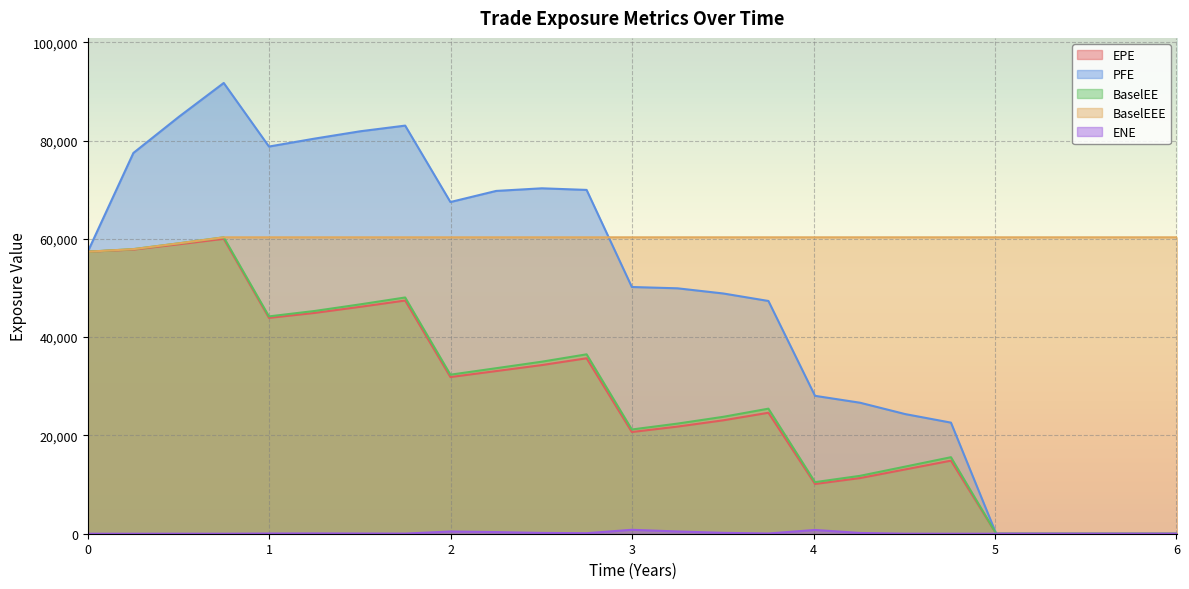

In PFE, how many points are higher than both neighbors (excluding endpoints)?

3